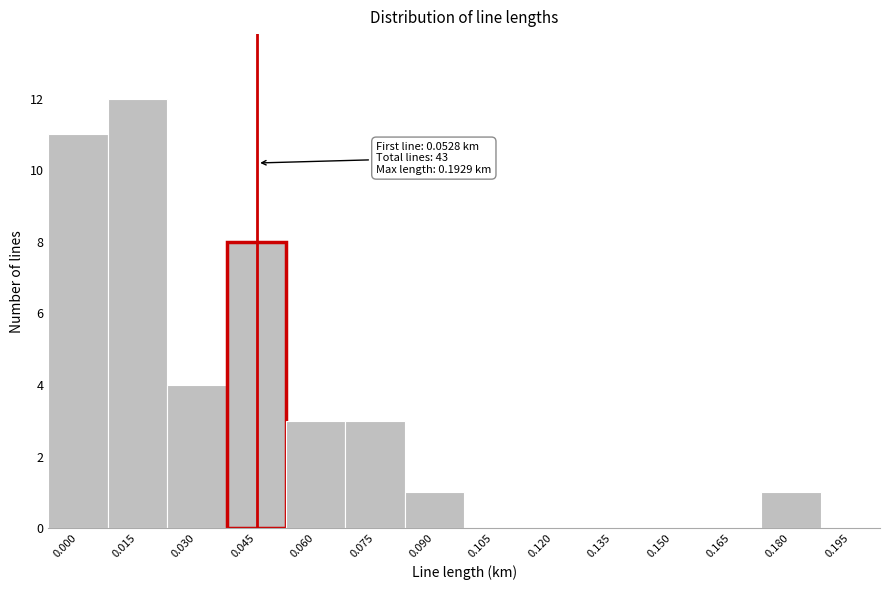

Reading right to left, transcribe all the data shown in this chart.

0.195=0	0.180=1	0.165=0	0.150=0	0.135=0	0.120=0	0.105=0	0.090=1	0.075=3	0.060=3	0.045=8	0.030=4	0.015=12	0.000=11